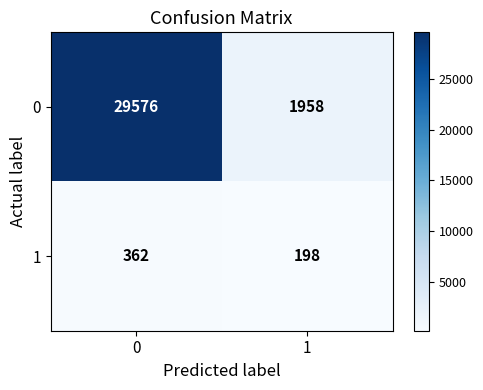

True or false: 1 has a value of 362 at 0.

True